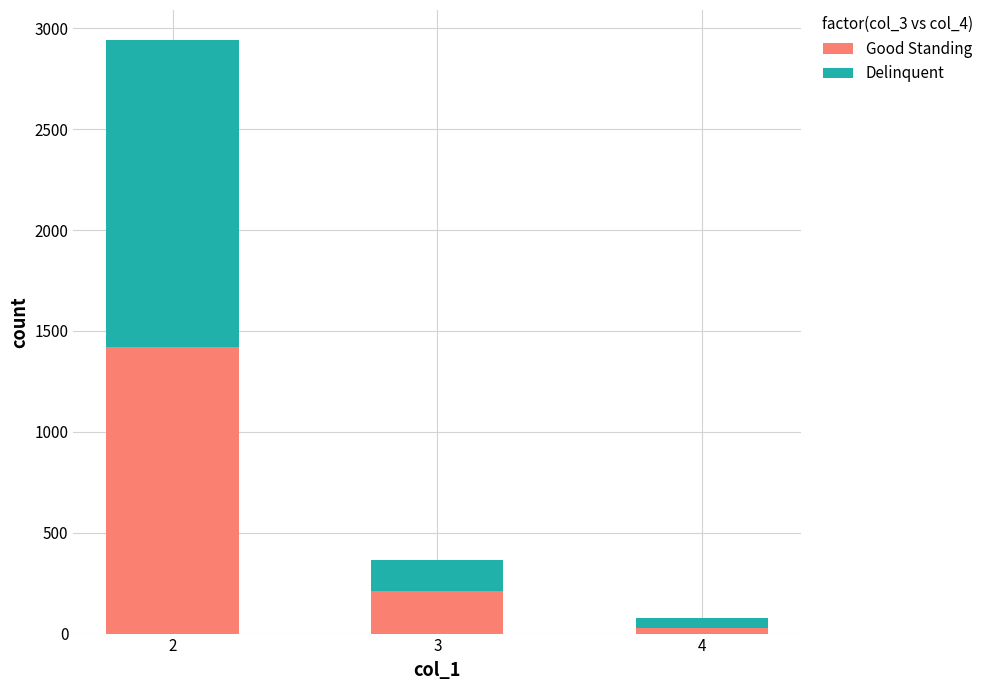

What is the average value of the Good Standing series?

553